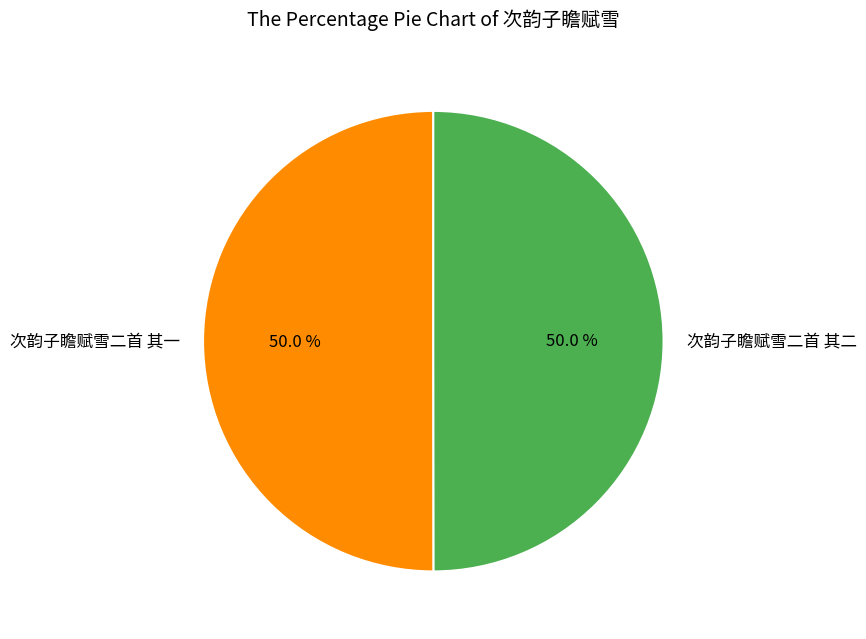

What percentage is the 次韵子瞻赋雪二首 其二 slice, to the nearest percent?

50%